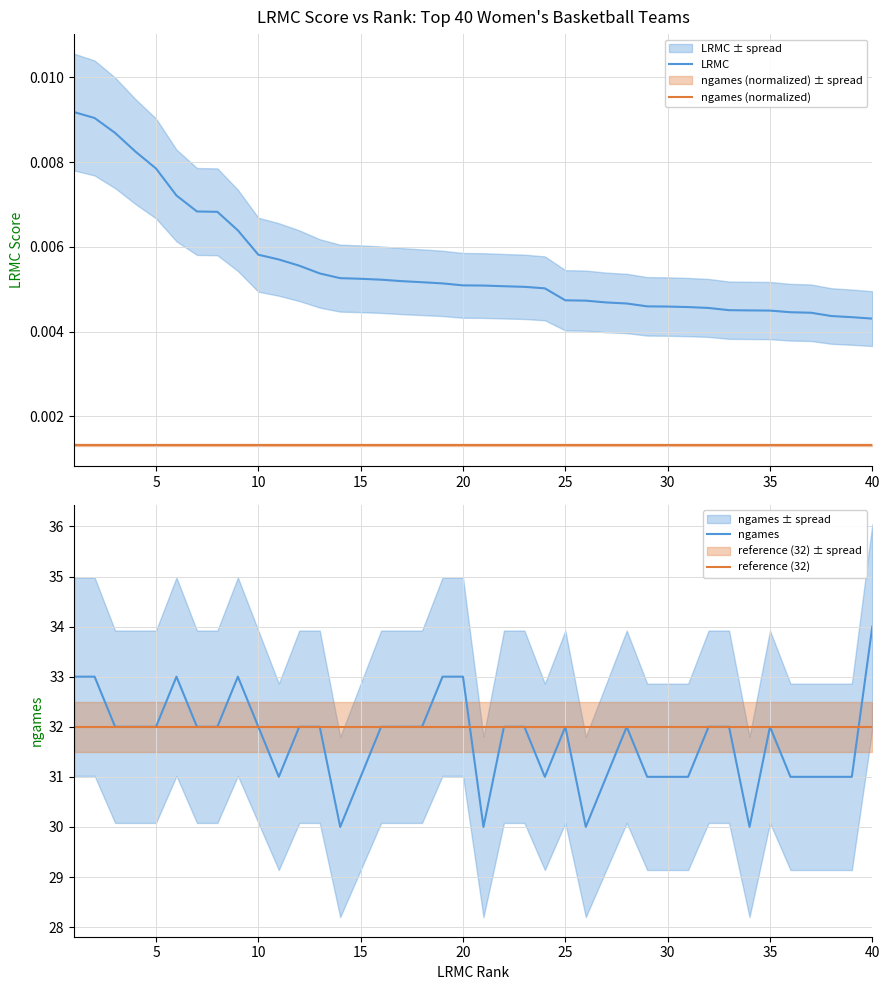

At how many categories does at least one series exceed 5?

40